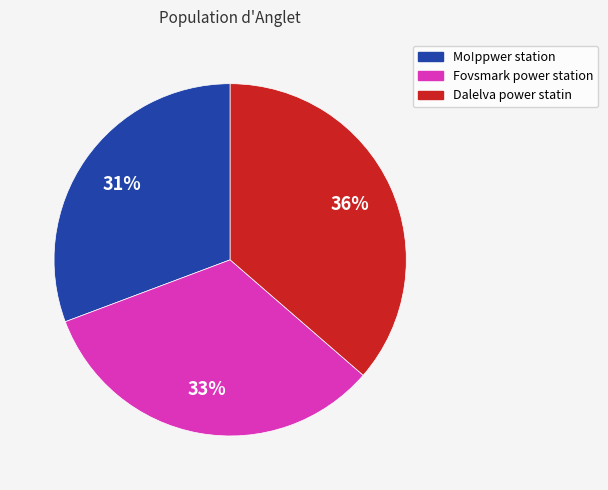

Does Mo!ppwer station account for over 50% of the chart?

No